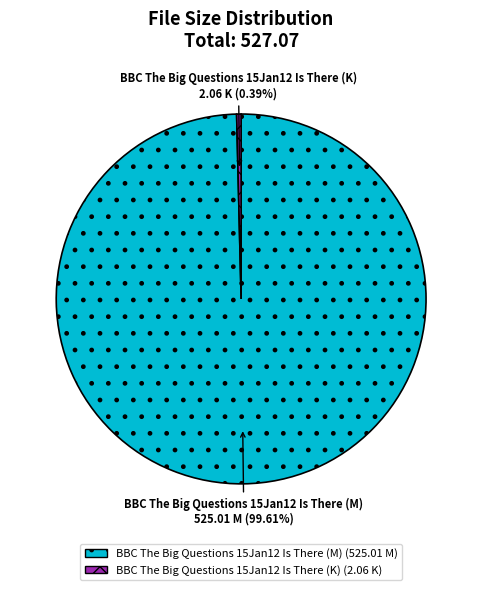

Which category has the smallest portion of the pie?

BBC The Big Questions 15Jan12 Is There (K)